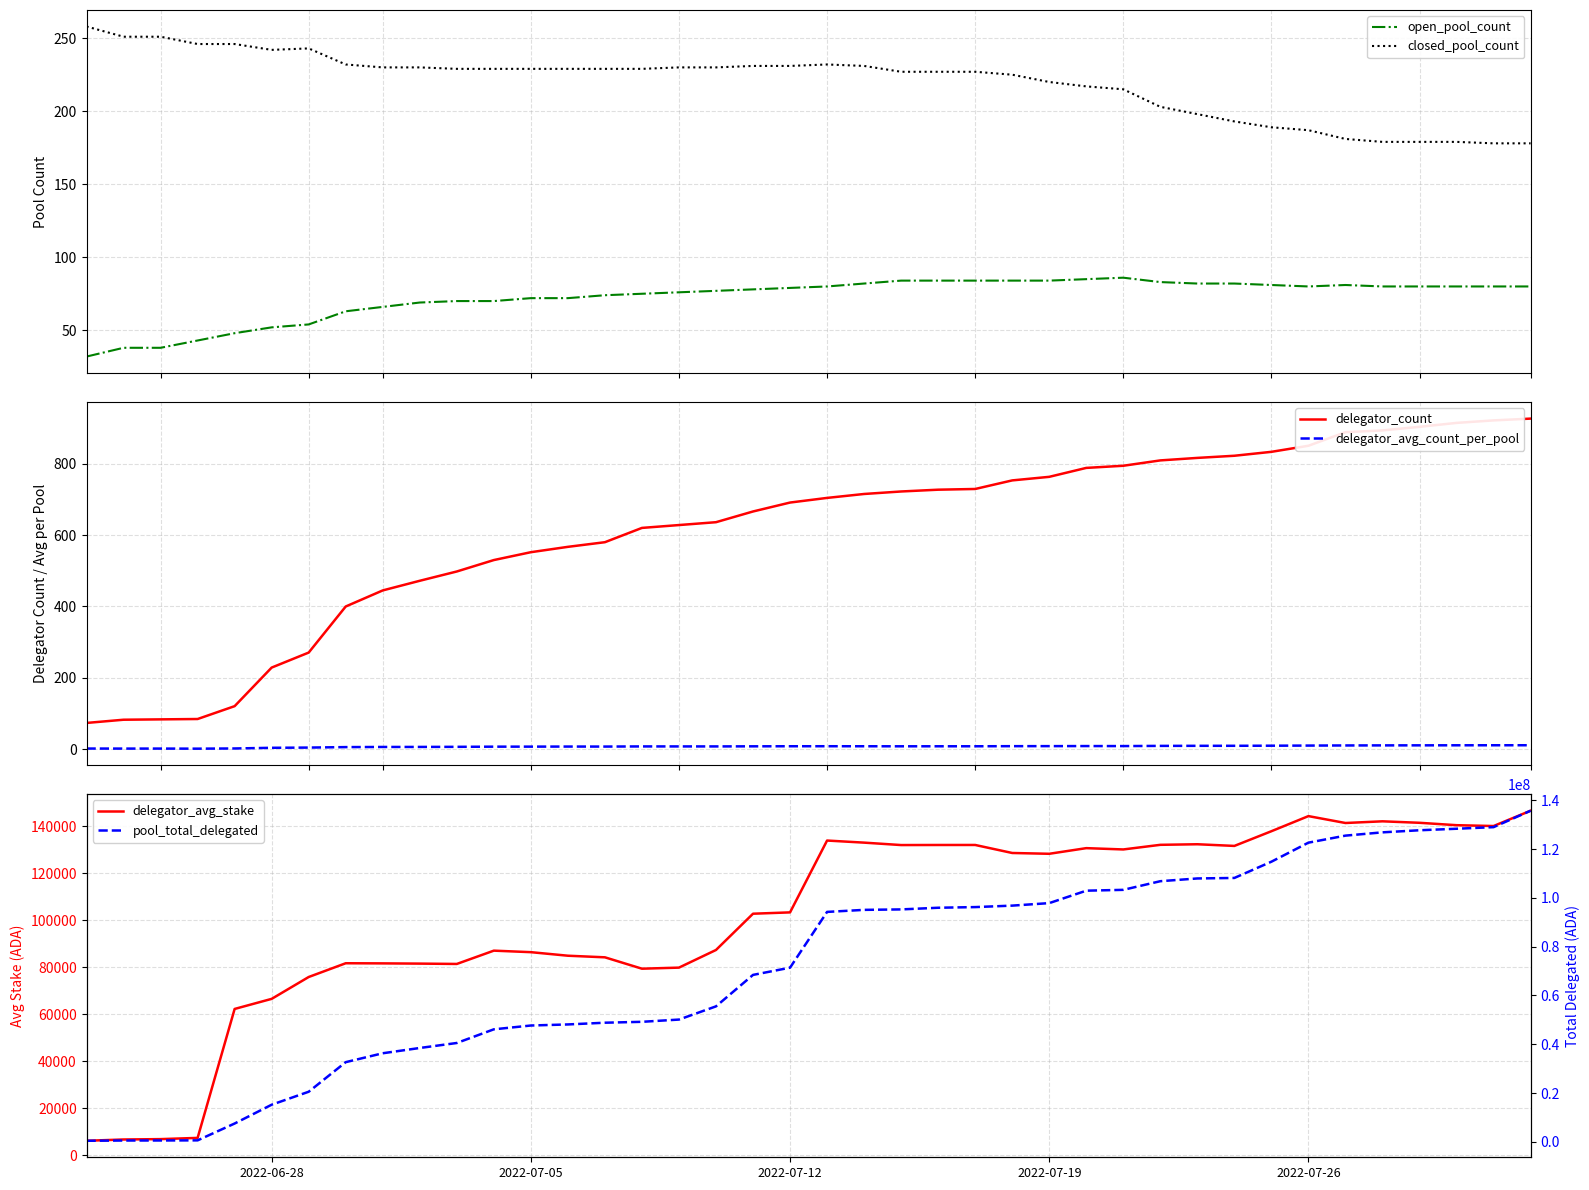

What is the maximum value for delegator_count?

926.0